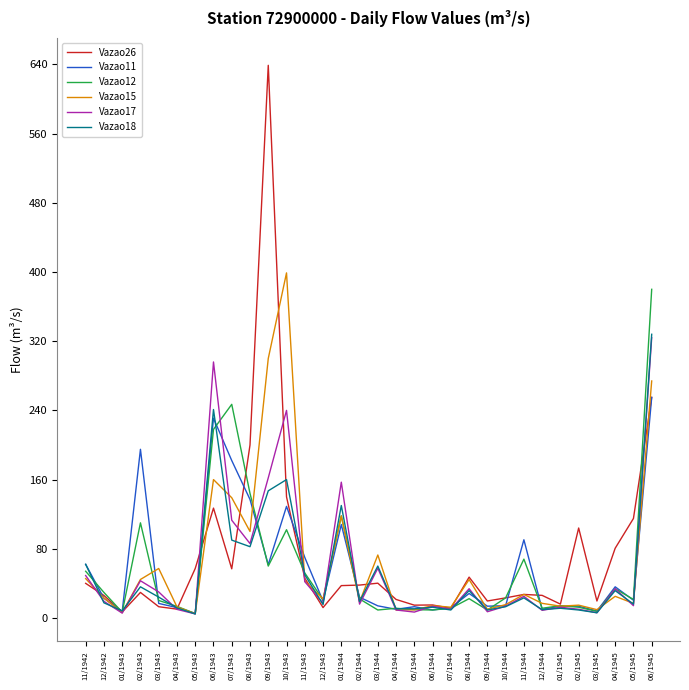

What is the difference between the second highest and minimum values in the Vazao17 series?

291.3